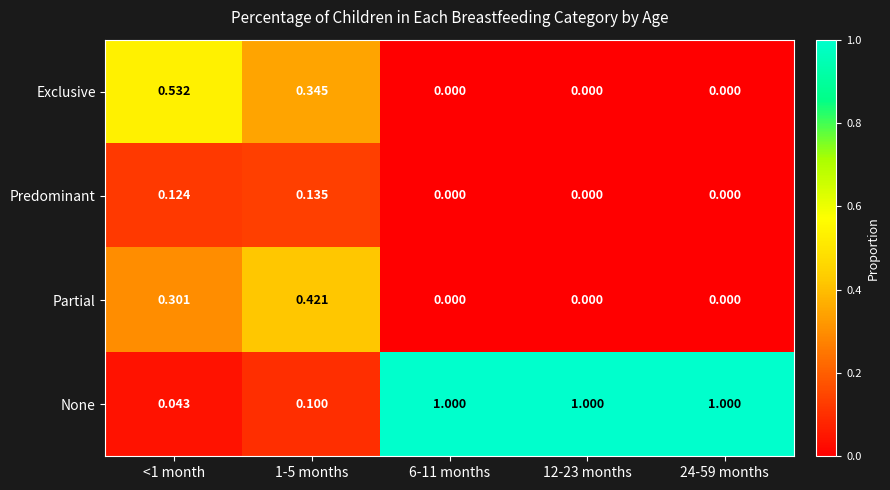

How many data points in Predominant are above 0?

2